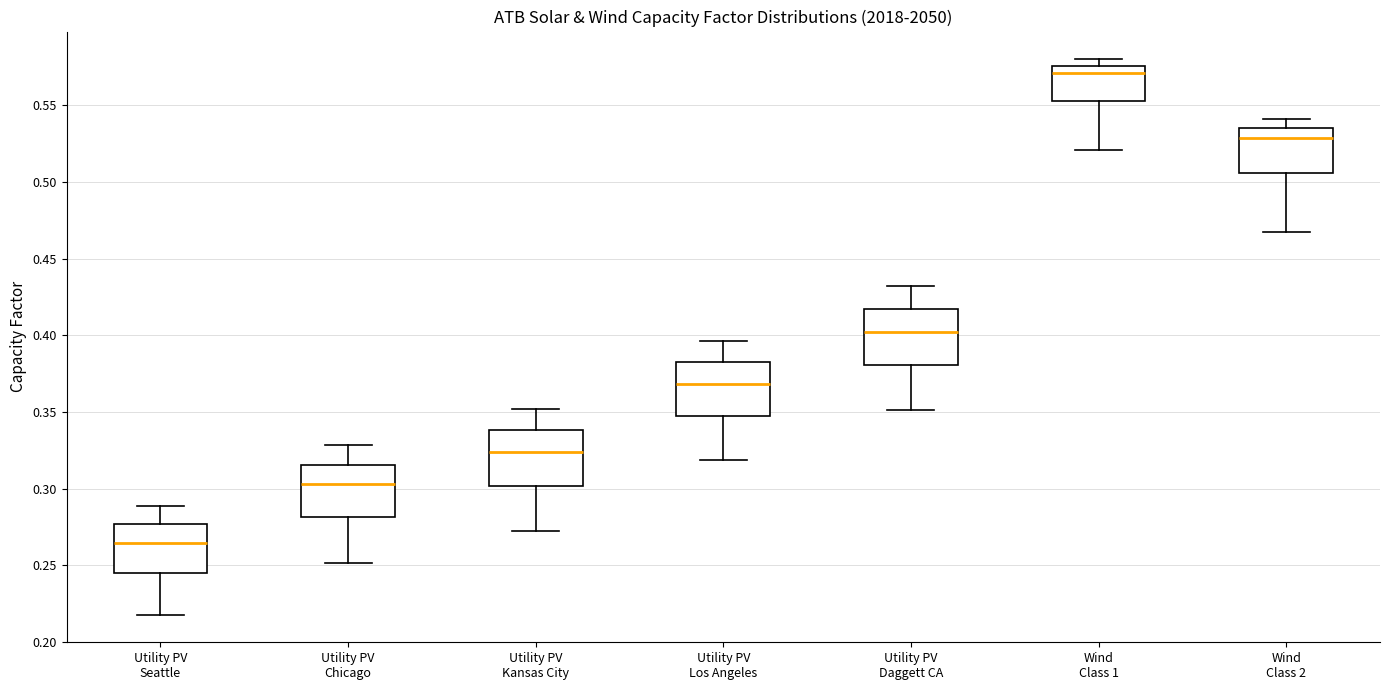

Reading left to right, read every box against the y-axis: the position of its median line, the range the box covers, and the ends of its whiskers. The values are not printed on the chart, so give them approximately, as read against the axis.

Utility PV Seattle: median 0.265, box 0.245 to 0.275, whiskers 0.220 to 0.290
Utility PV Chicago: median 0.305, box 0.280 to 0.315, whiskers 0.250 to 0.330
Utility PV Kansas City: median 0.325, box 0.300 to 0.340, whiskers 0.270 to 0.350
Utility PV Los Angeles: median 0.370, box 0.345 to 0.380, whiskers 0.320 to 0.395
Utility PV Daggett CA: median 0.400, box 0.380 to 0.415, whiskers 0.350 to 0.430
Wind Class 1: median 0.570, box 0.555 to 0.575, whiskers 0.520 to 0.580
Wind Class 2: median 0.530, box 0.505 to 0.535, whiskers 0.465 to 0.540